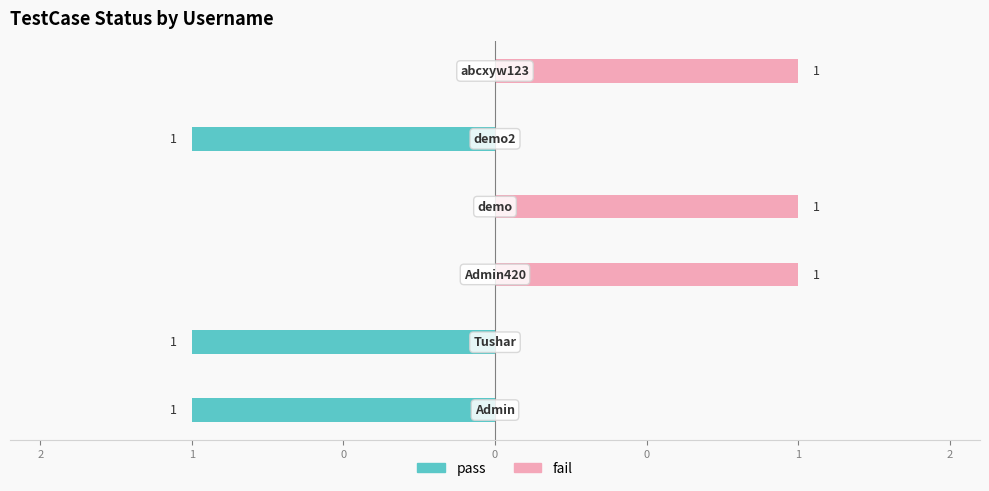

Are the bars grouped side by side (vs. stacked)?

Yes